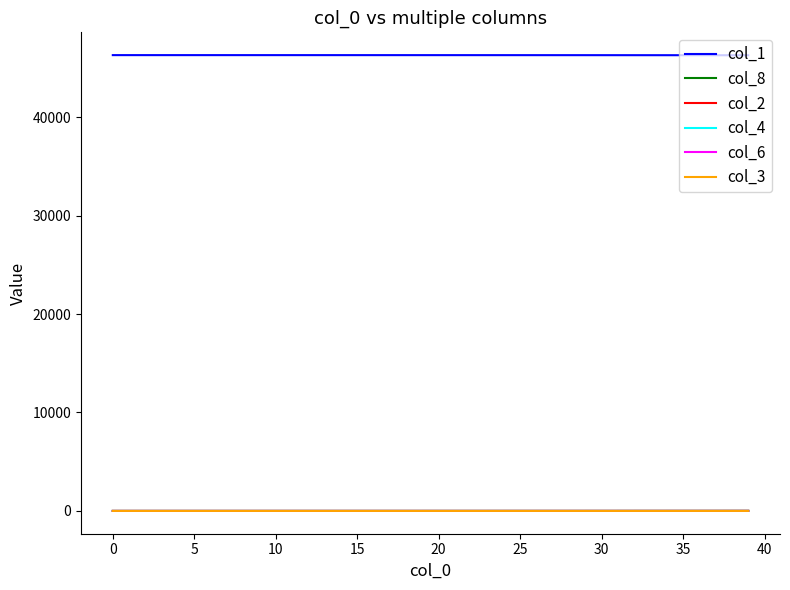

True or false: col_1 and col_3 cross at least once.

False